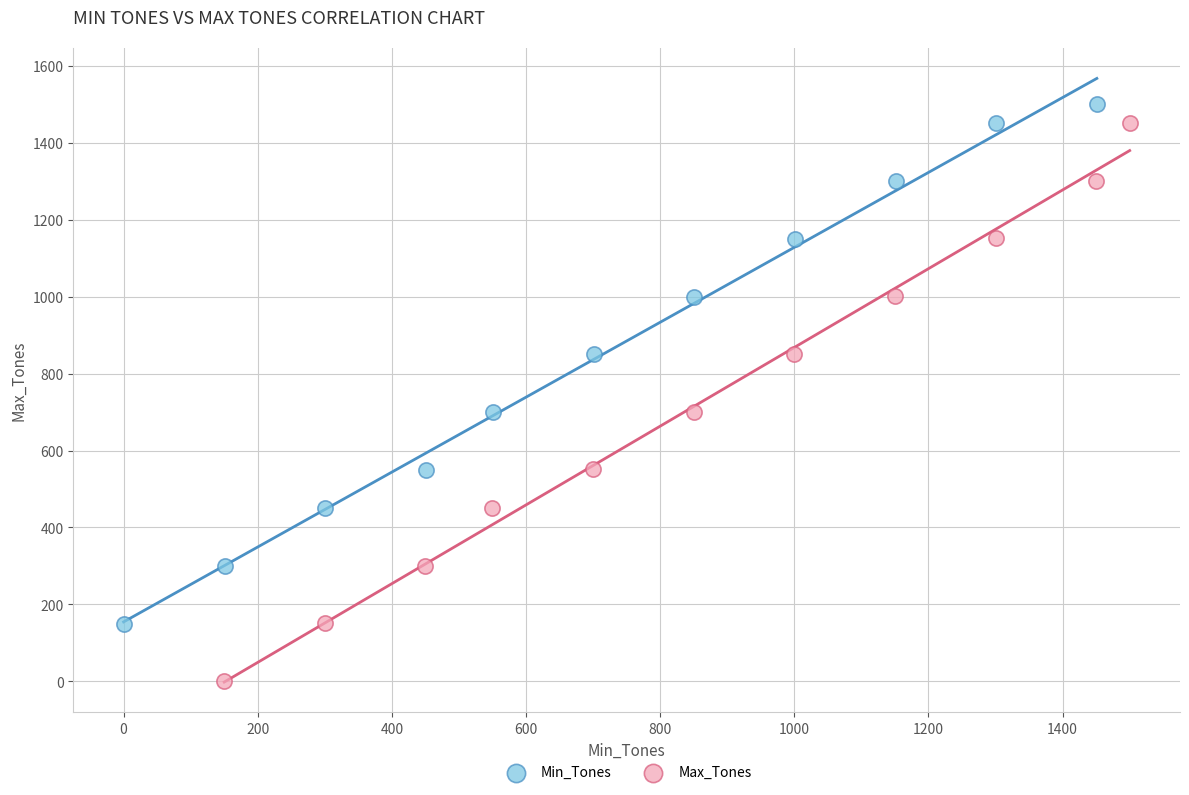

Which series contains the lowest Y value?

Max_Tones